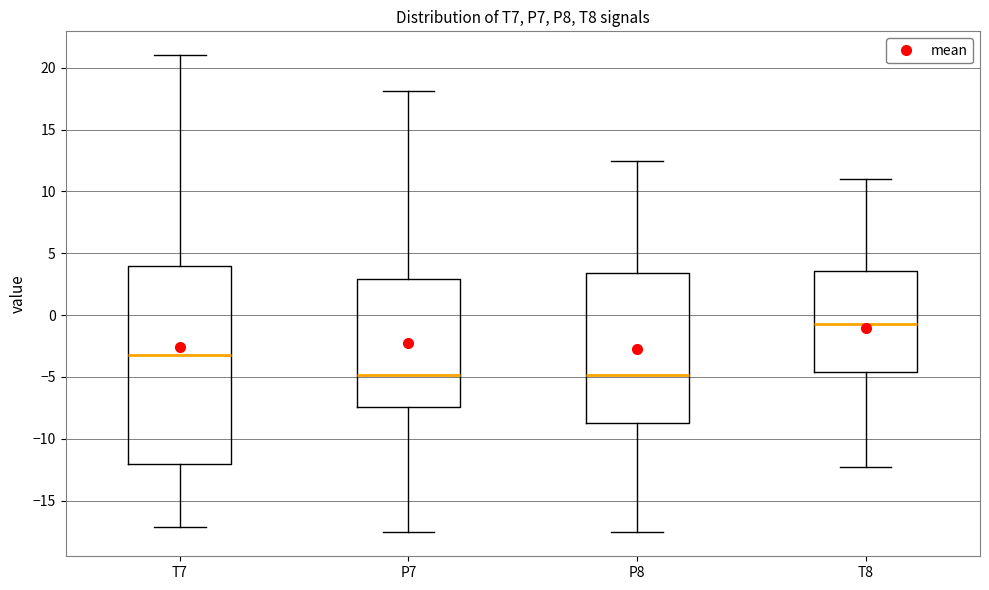

Reading left to right, read every box against the y-axis: the position of its median line, the range the box covers, and the ends of its whiskers. The values are not printed on the chart, so give them approximately, as read against the axis.

T7: median -3.0, box -12.0 to 4.0, whiskers -17.0 to 21.0
P7: median -5.0, box -7.5 to 3.0, whiskers -17.5 to 18.0
P8: median -5.0, box -8.5 to 3.5, whiskers -17.5 to 12.5
T8: median -0.5, box -4.5 to 3.5, whiskers -12.5 to 11.0